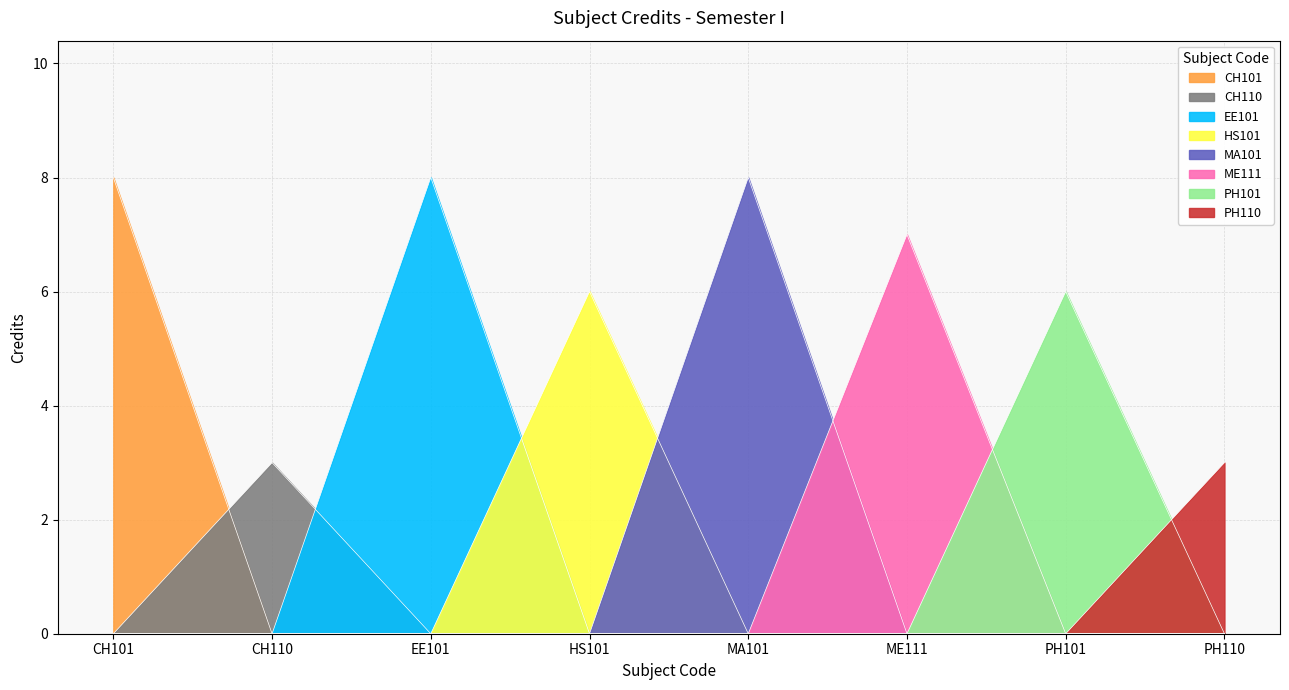

What is the sum of all values?

49